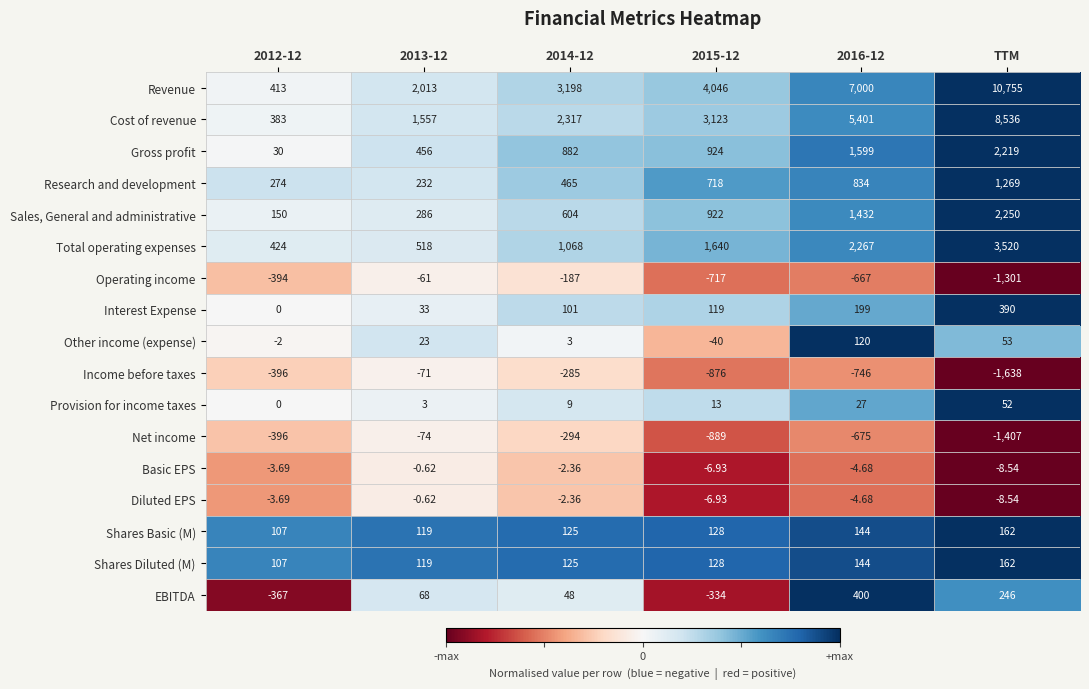

At which category does the chart reach its peak across all series?

TTM